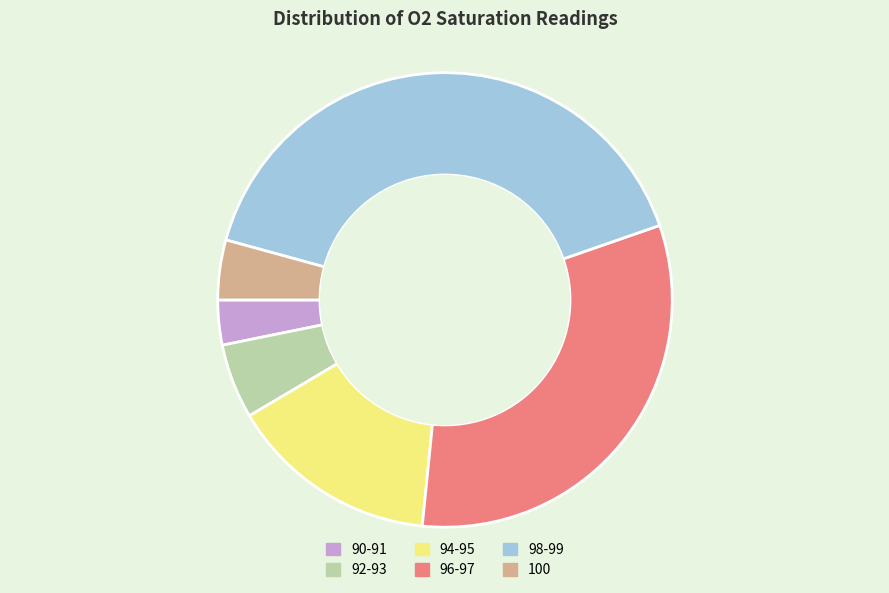

Which has a higher value, 92-93 or 98-99?

98-99